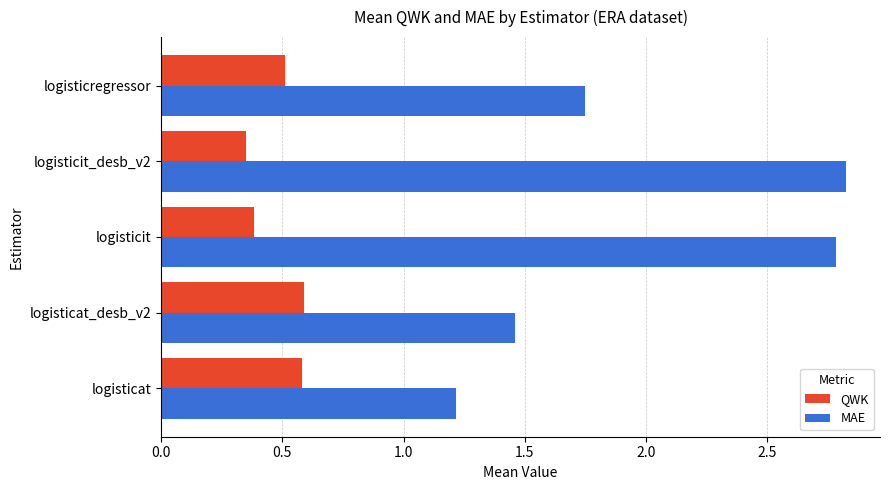

List the series in order of their peak value, lowest first.

QWK, MAE